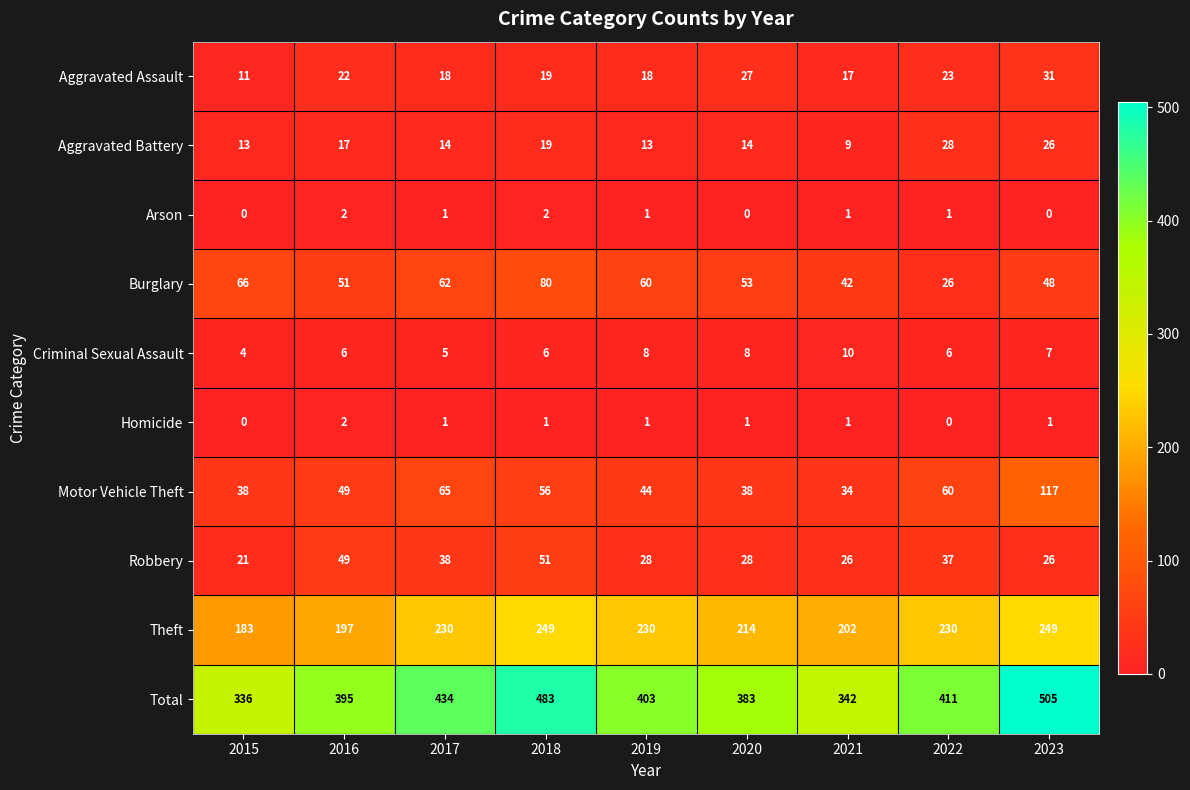

What is the difference between the highest and lowest values at 2022?

411